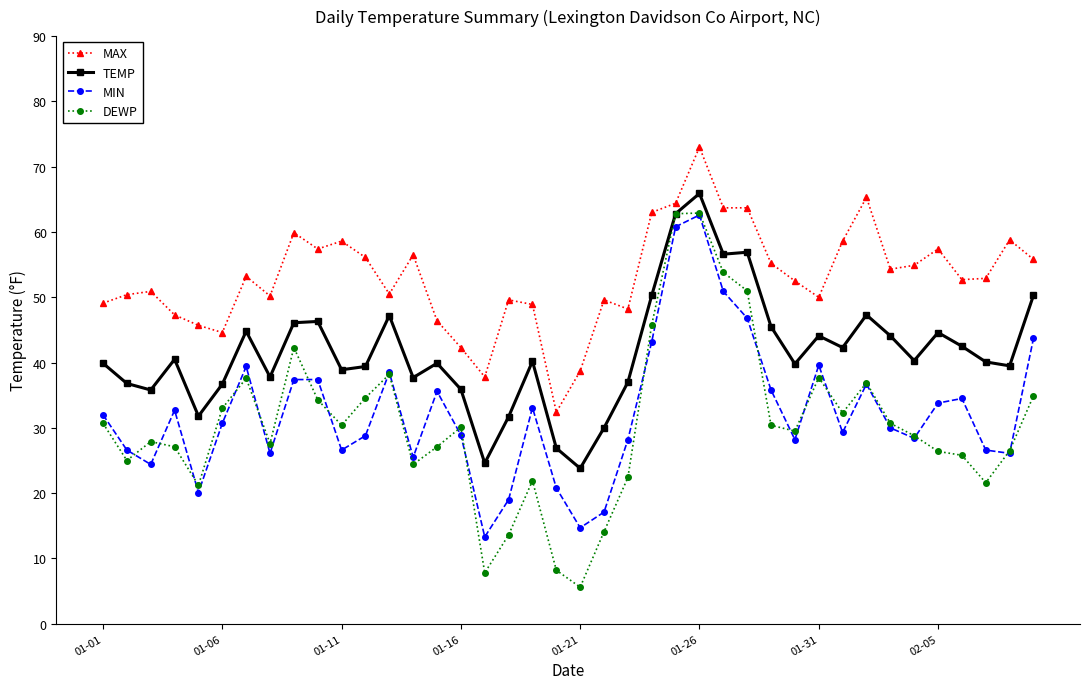

What is the value of the DEWP point at the 20th from the left?

8.2